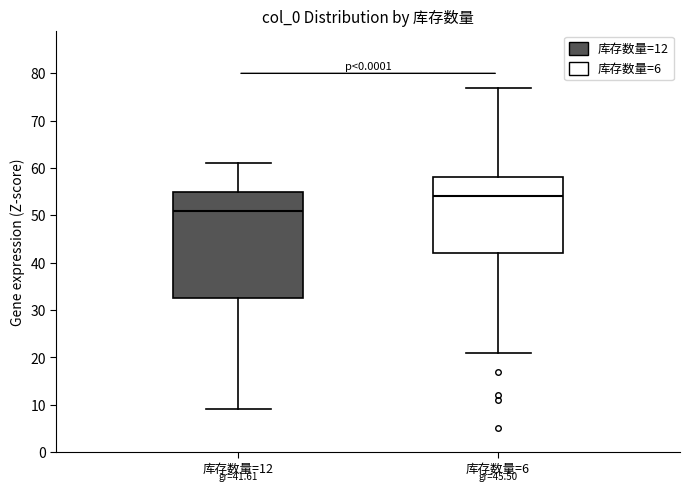

Comparing the boxes themselves (not the whiskers), which one is the tallest?

库存数量=12